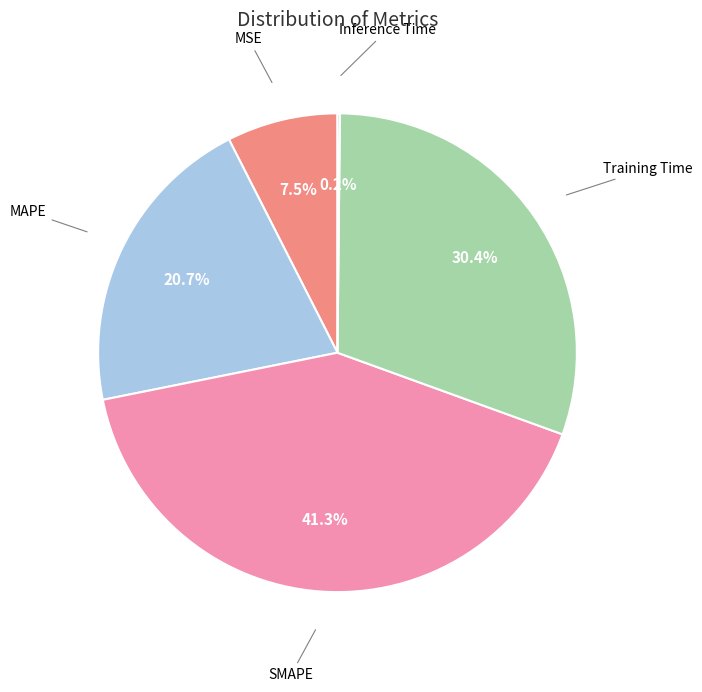

Is there any slice that represents more than half of the pie?

No